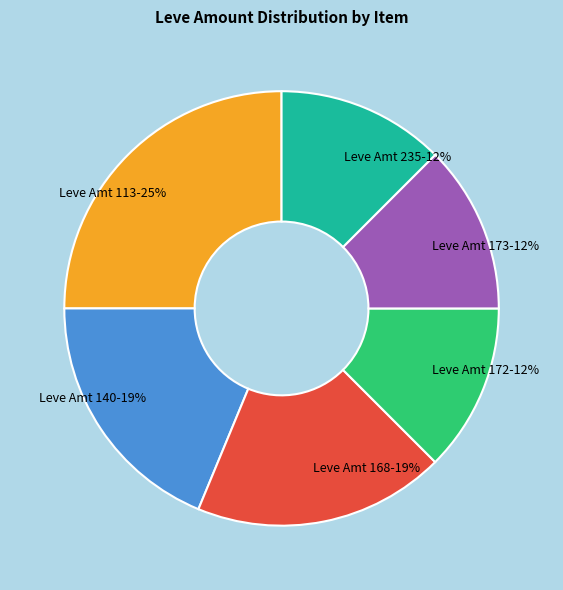

What is the ratio of the value at Leve Amt 172 to the value at Leve Amt 235?

1.0